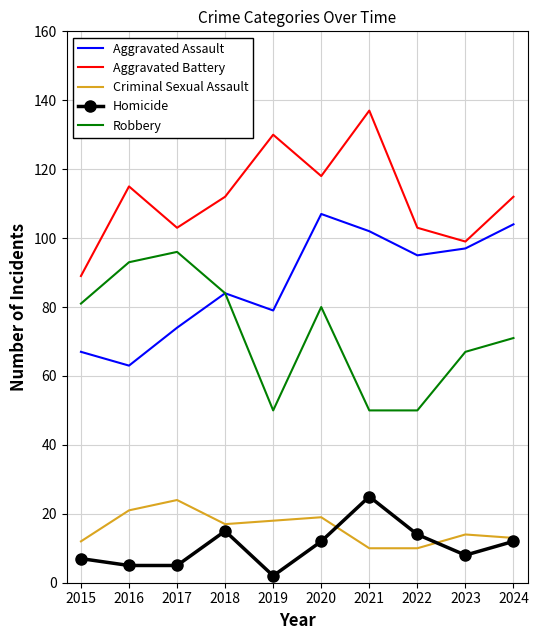

Reading right to left, what are all the values shown in this chart?

Aggravated Assault: 104	97	95	102	107	79	84	74	63	67
Aggravated Battery: 112	99	103	137	118	130	112	103	115	89
Criminal Sexual Assault: 13	14	10	10	19	18	17	24	21	12
Homicide: 12	8	14	25	12	2	15	5	5	7
Robbery: 71	67	50	50	80	50	84	96	93	81